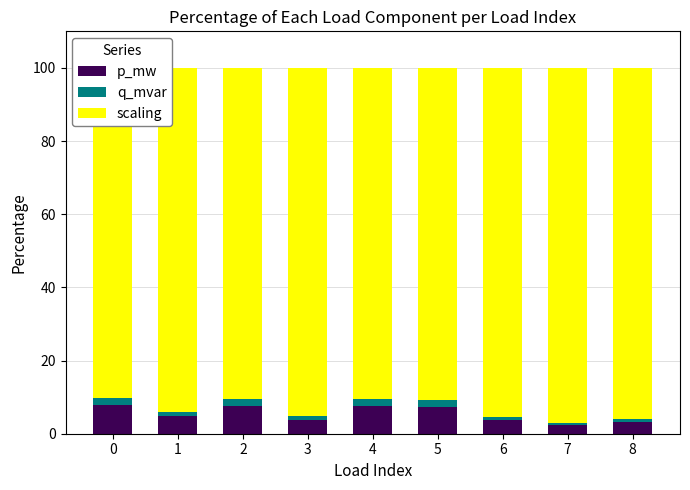

List the labels in order of scaling value, largest first.

7, 8, 6, 3, 1, 5, 2, 4, 0